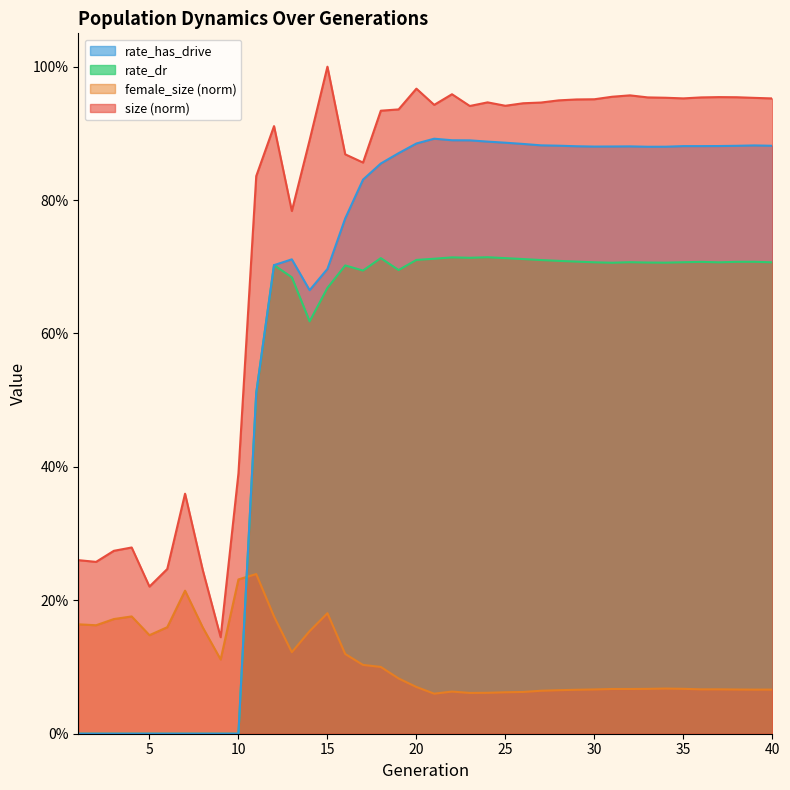

True or false: rate_has_drive and size cross at least once.

False